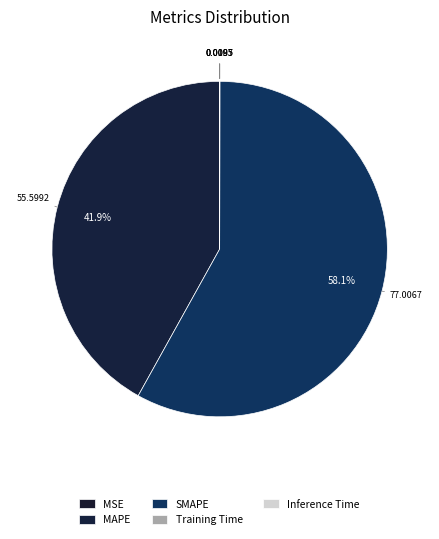

What portion of the pie excludes Inference Time?

100.0%